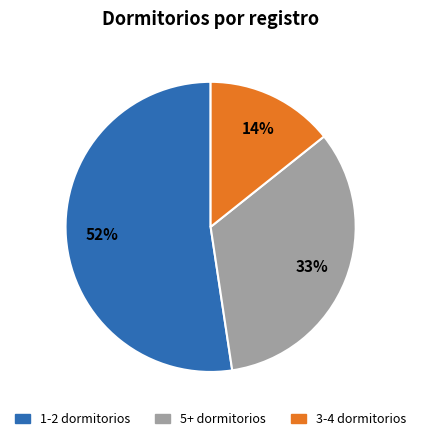

Is there any slice that represents more than half of the pie?

Yes